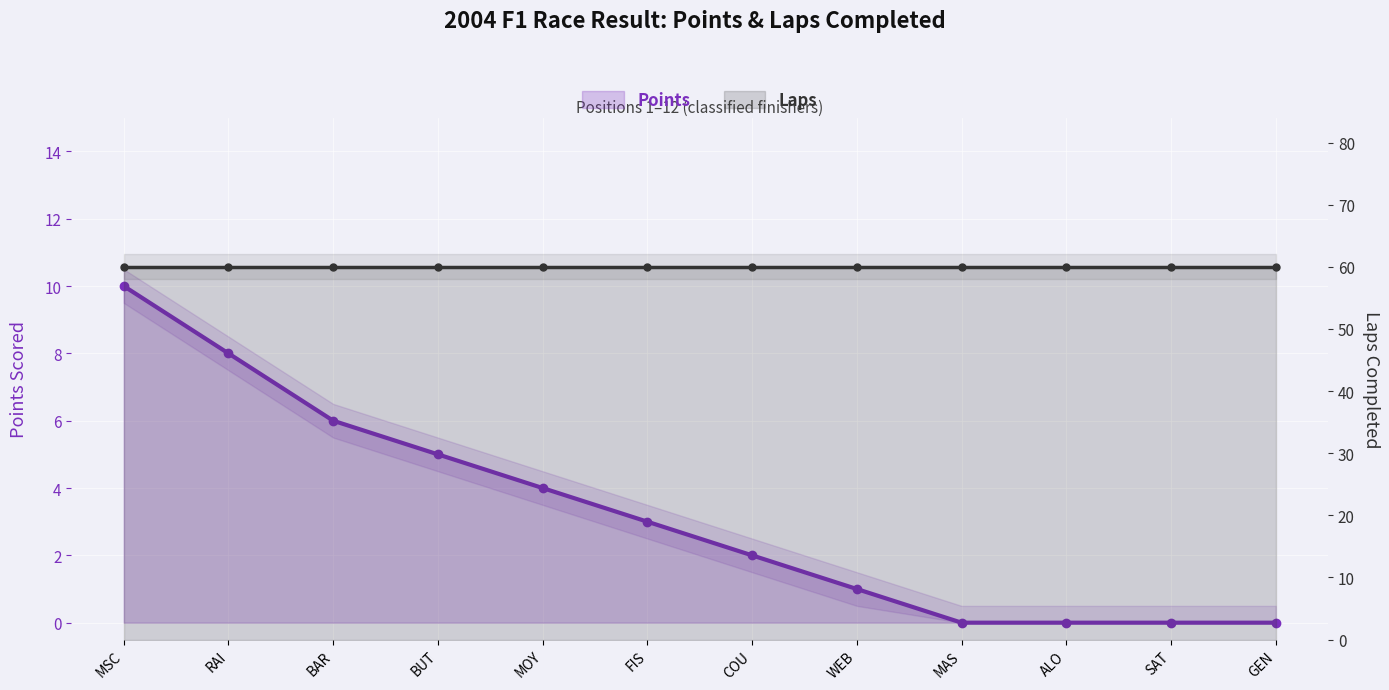

What is the label of the 5th point from the right?

WEB